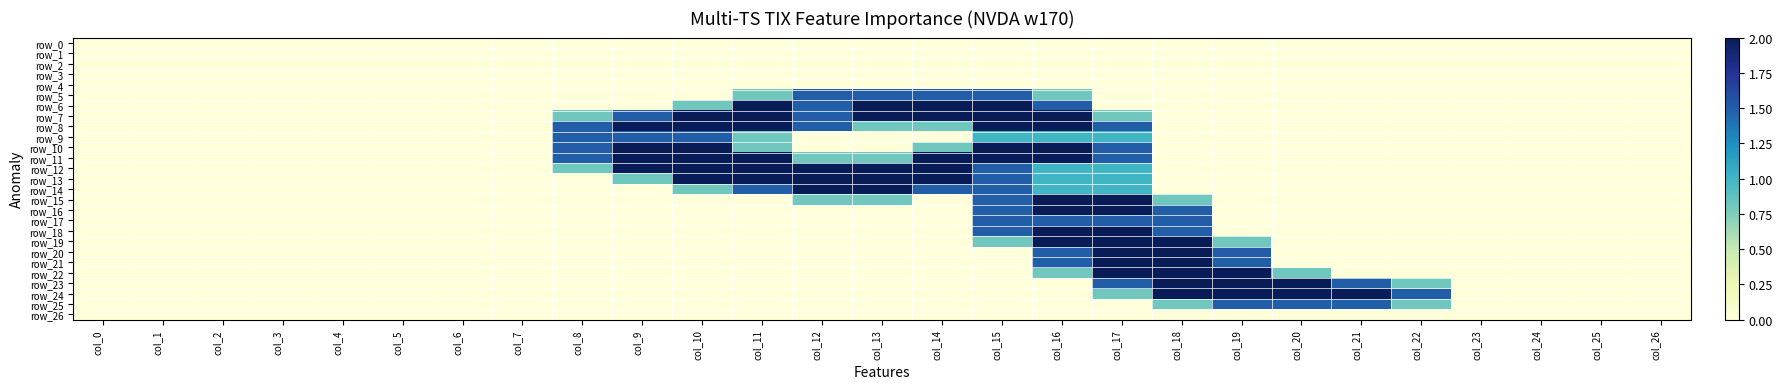

At which category is the sum across all series the highest?

col_16